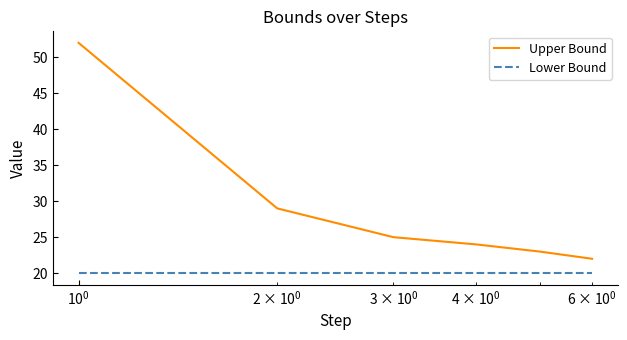

What is the average value of the Upper Bound series?

29